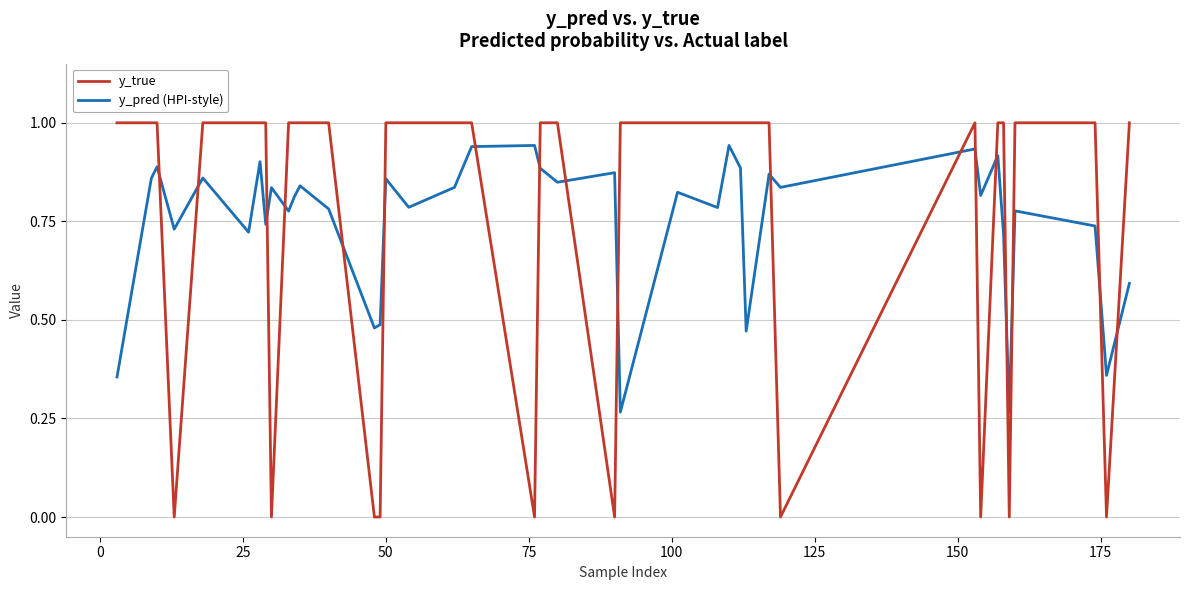

What is the greatest value displayed?

1.0